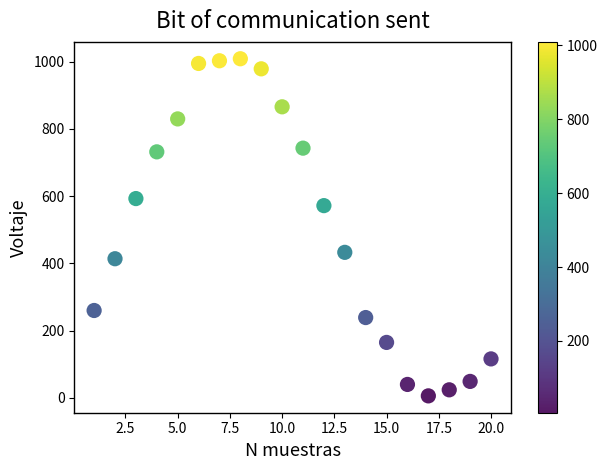

What is the range of X values (max minus min)?

19